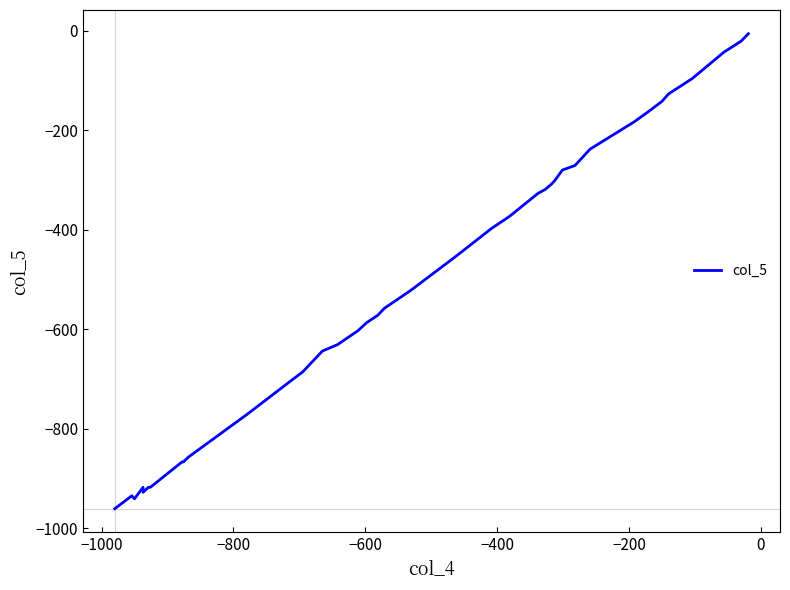

Is it true that the value at 14 is -361?

False